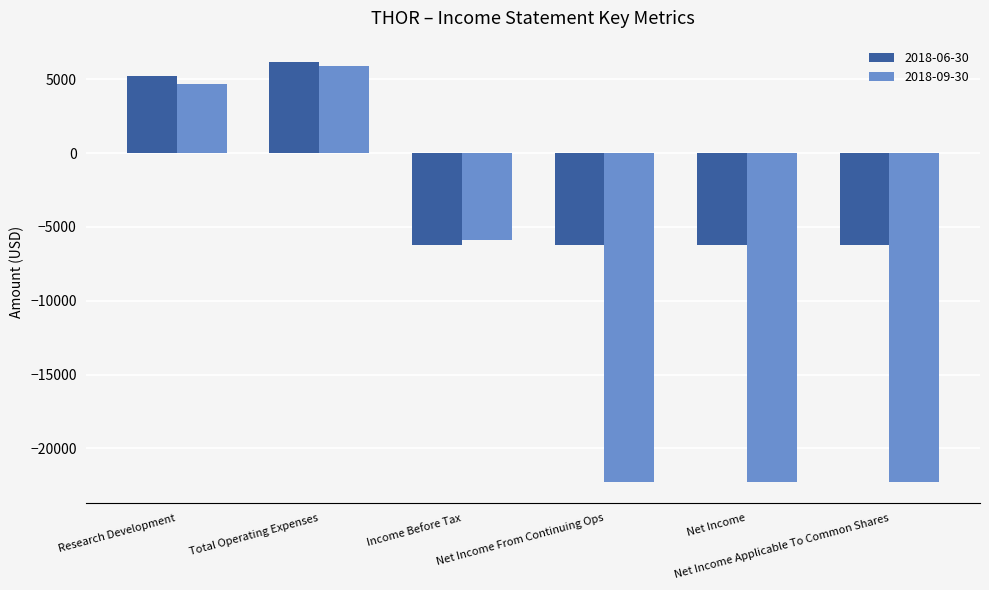

At which label is 2018-09-30 closest to -8200?

Income Before Tax